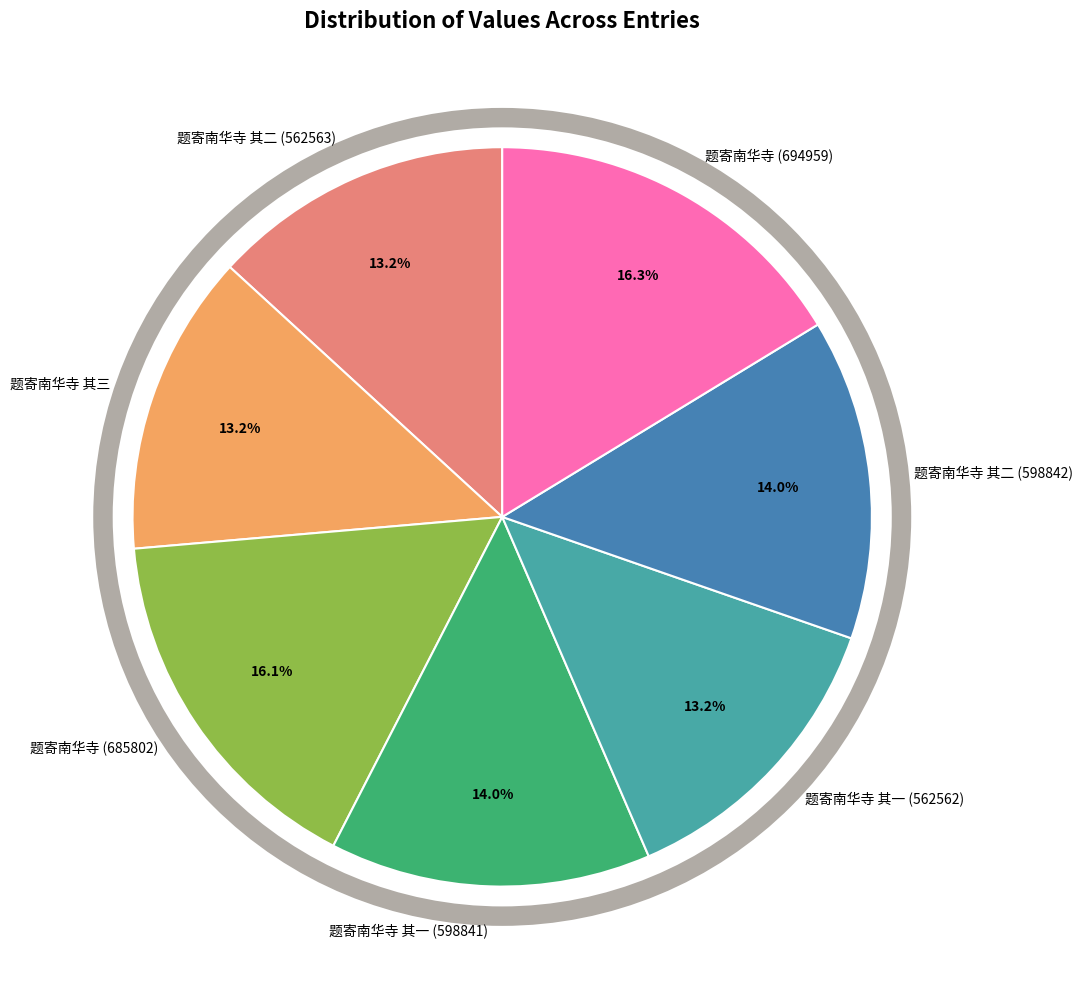

Count the number of slices in the pie.

7